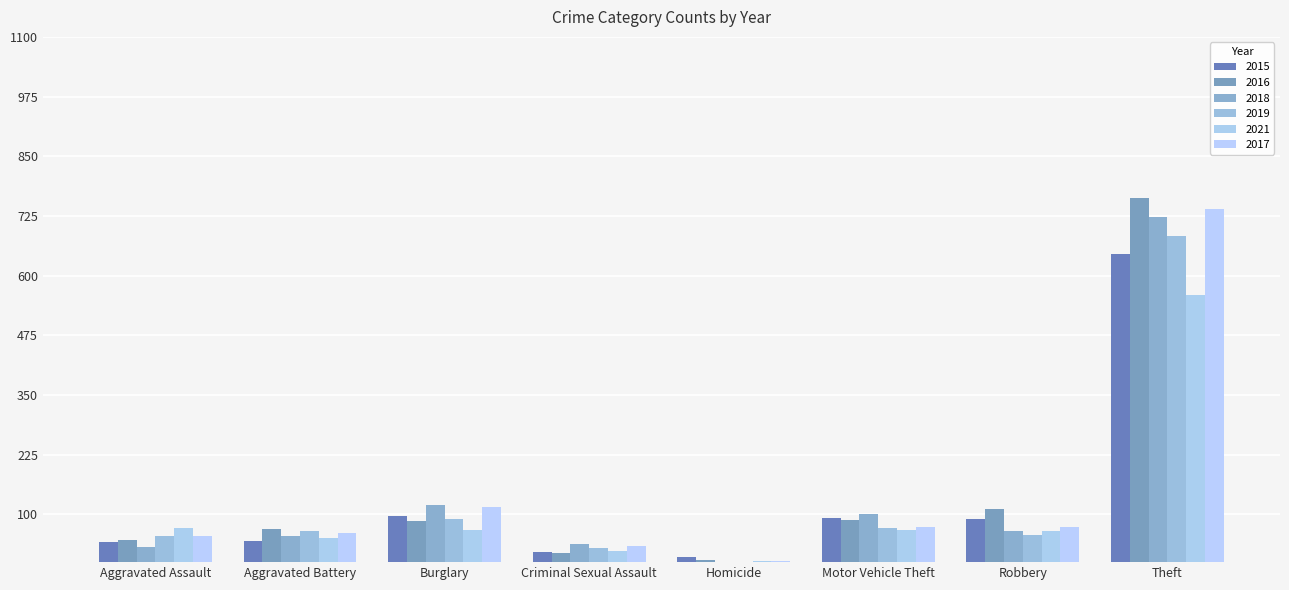

What is the greatest value displayed?

762